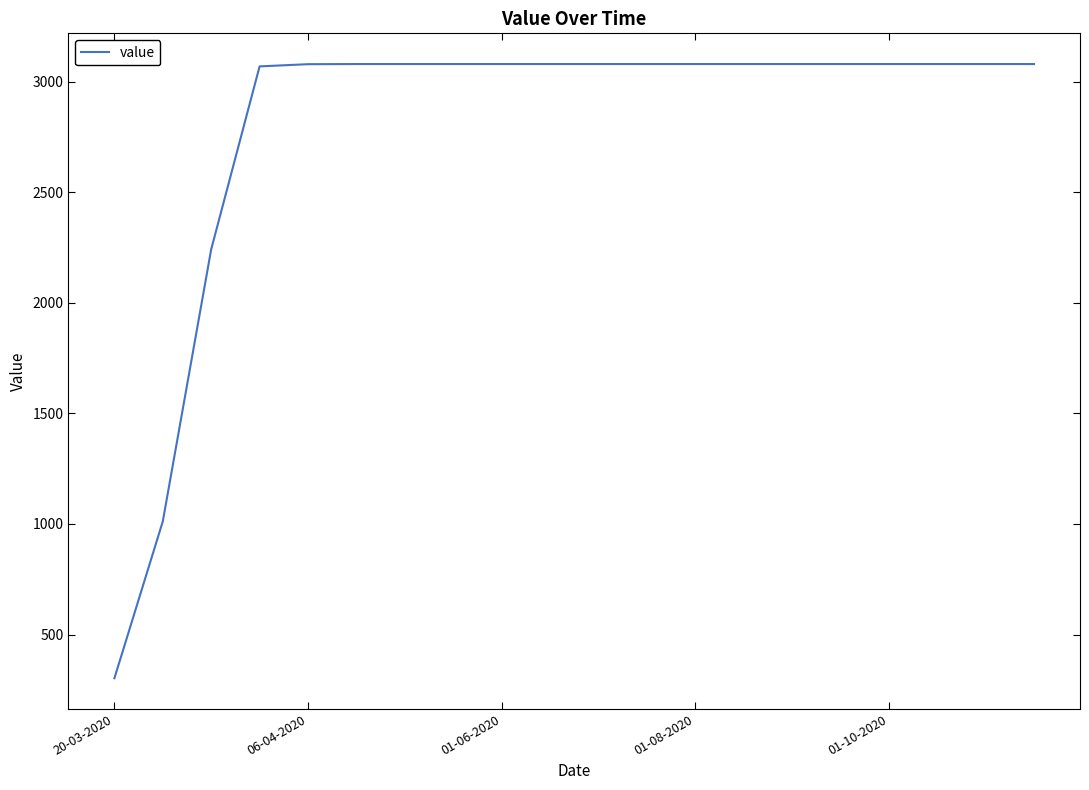

Is this an area chart (filled region under the line)?

No